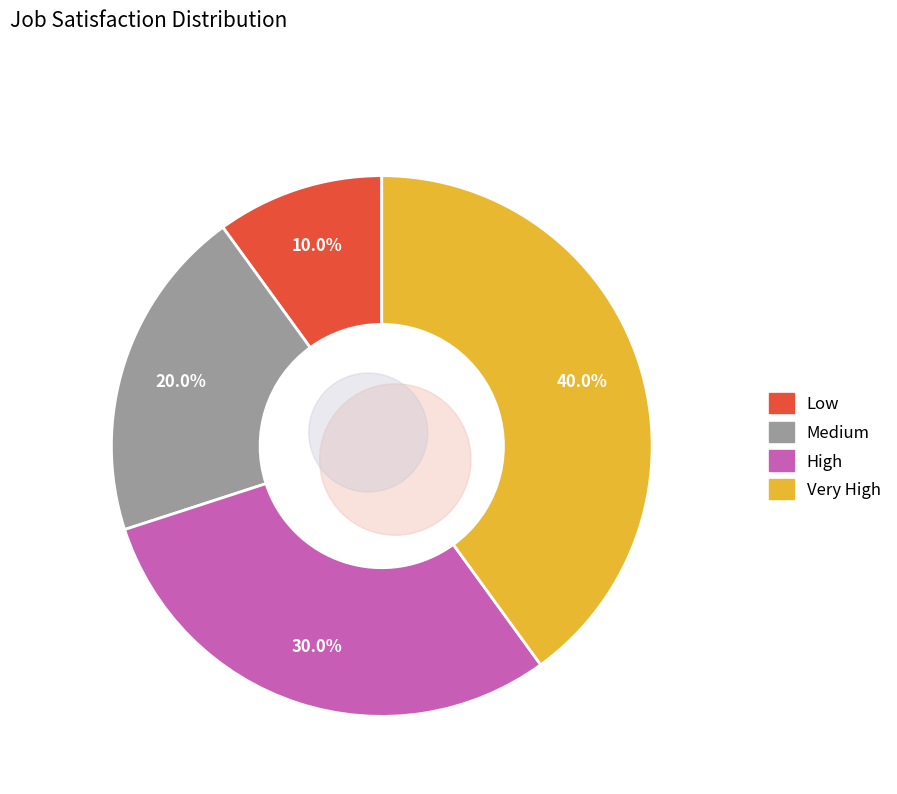

What is the largest slice in the pie chart?

Very High